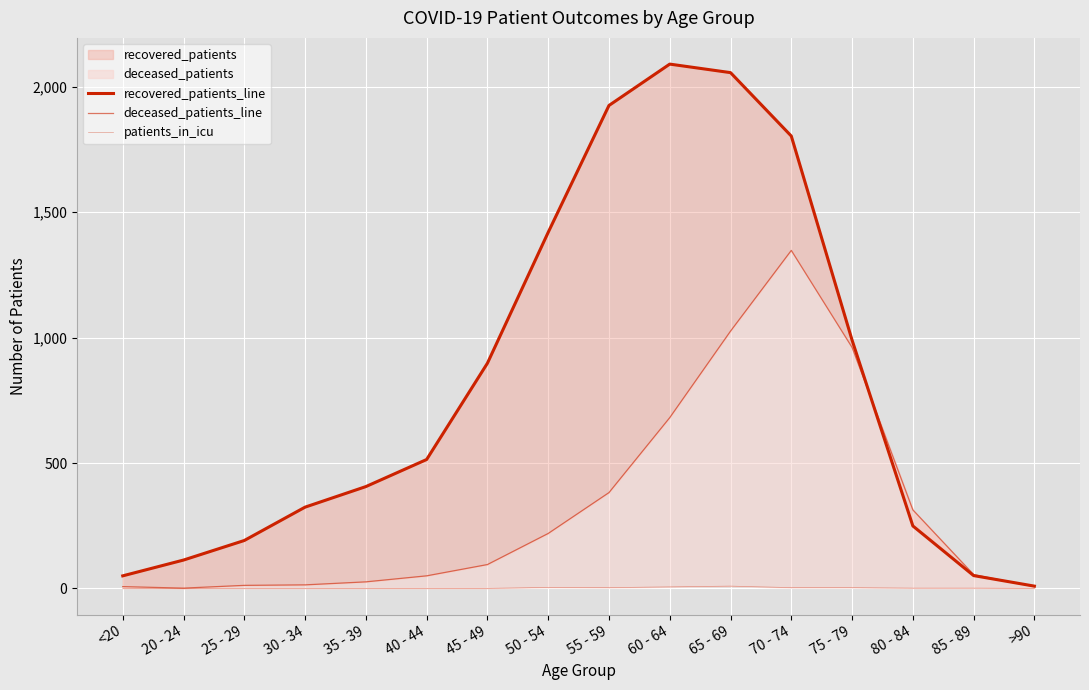

At how many categories does at least one series exceed 1191?

5